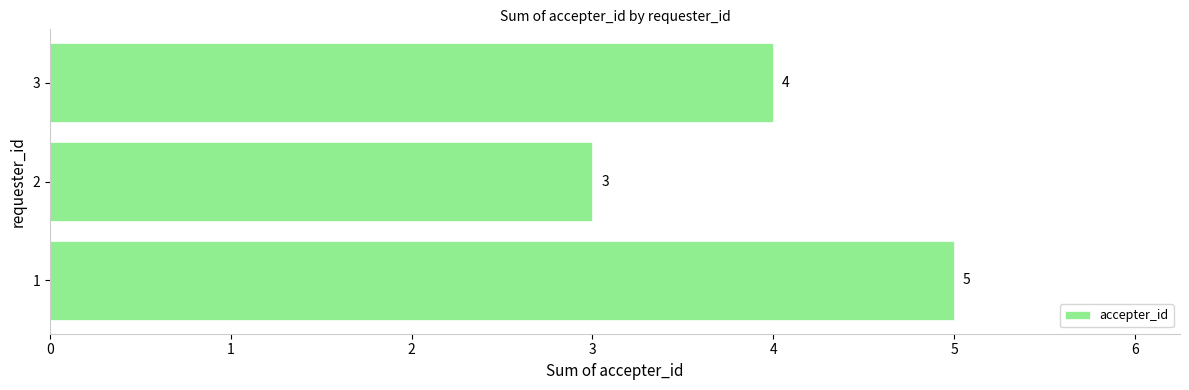

Does the chart contain any negative values?

No